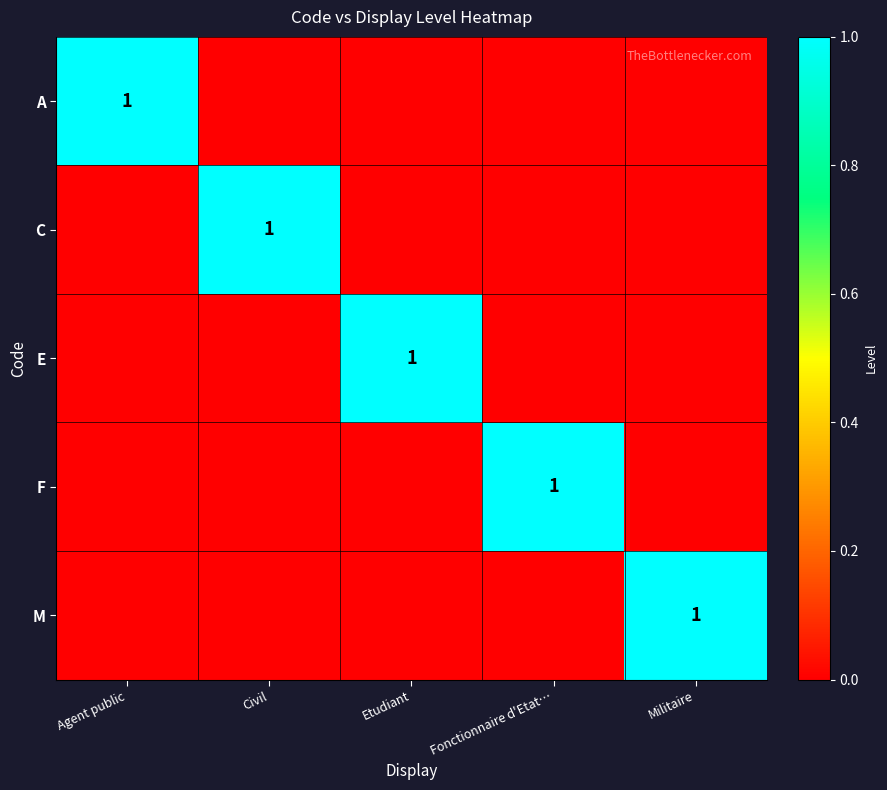

Is it true that M equals 0 at Militaire?

False